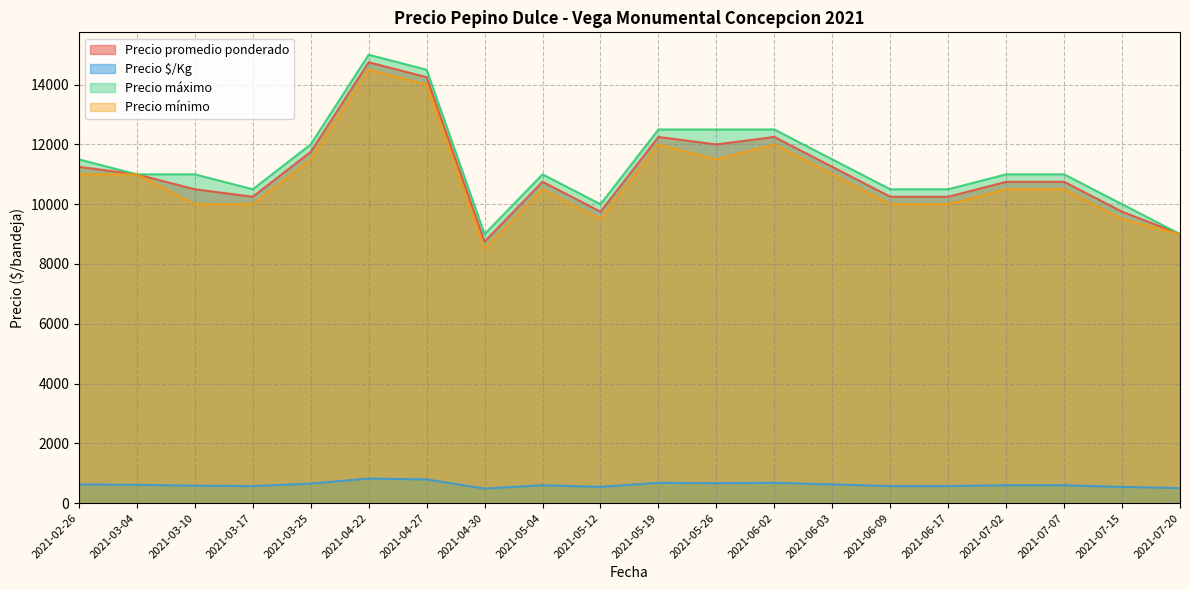

Which category has the highest value in the Precio mínimo series?

2021-04-22